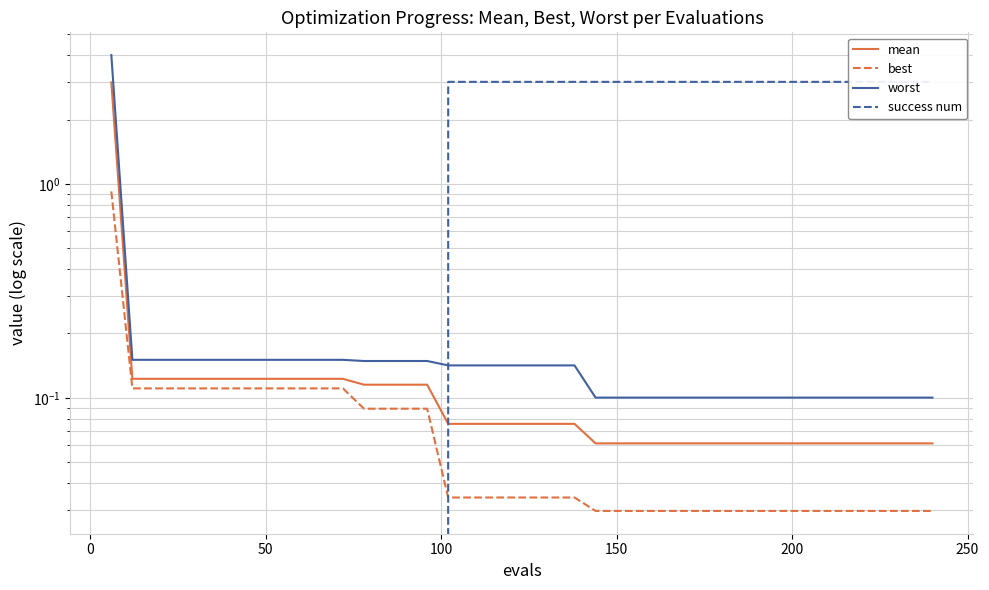

Does the chart display data point markers on the line(s)?

No